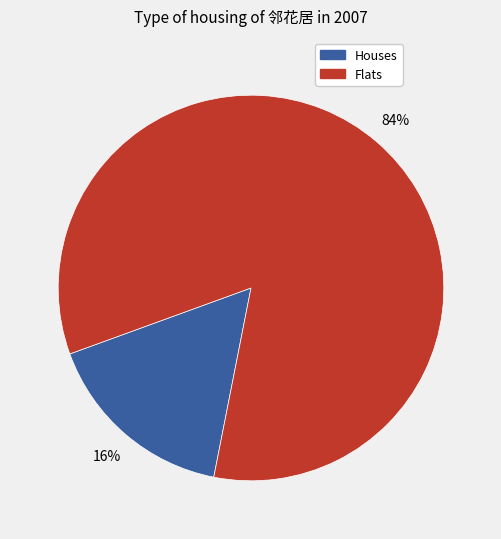

To the nearest percent, what is the average slice percentage?

50%